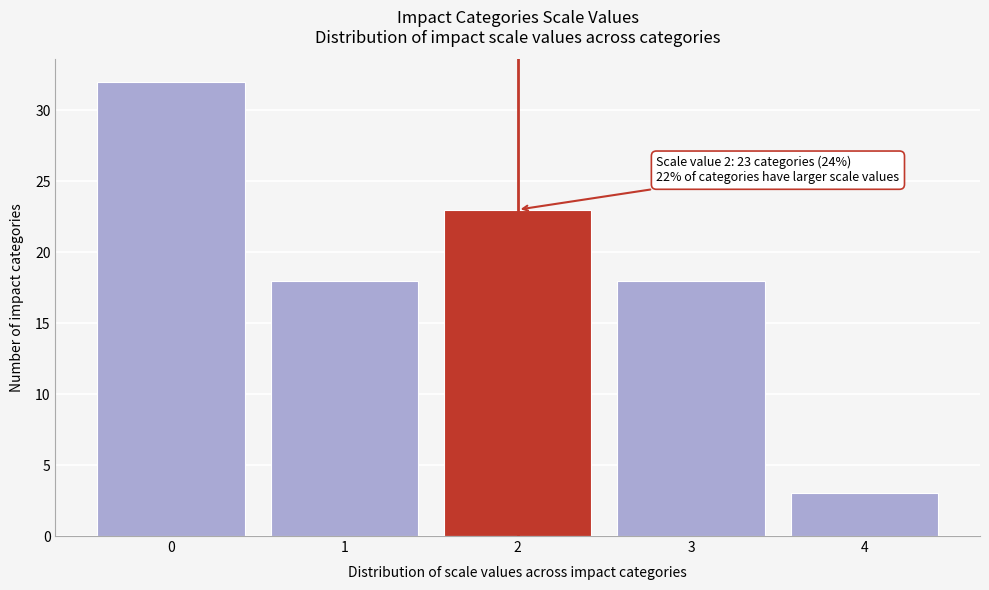

Over which range of the x-axis is the bar tallest?

-0.5 to 0.5